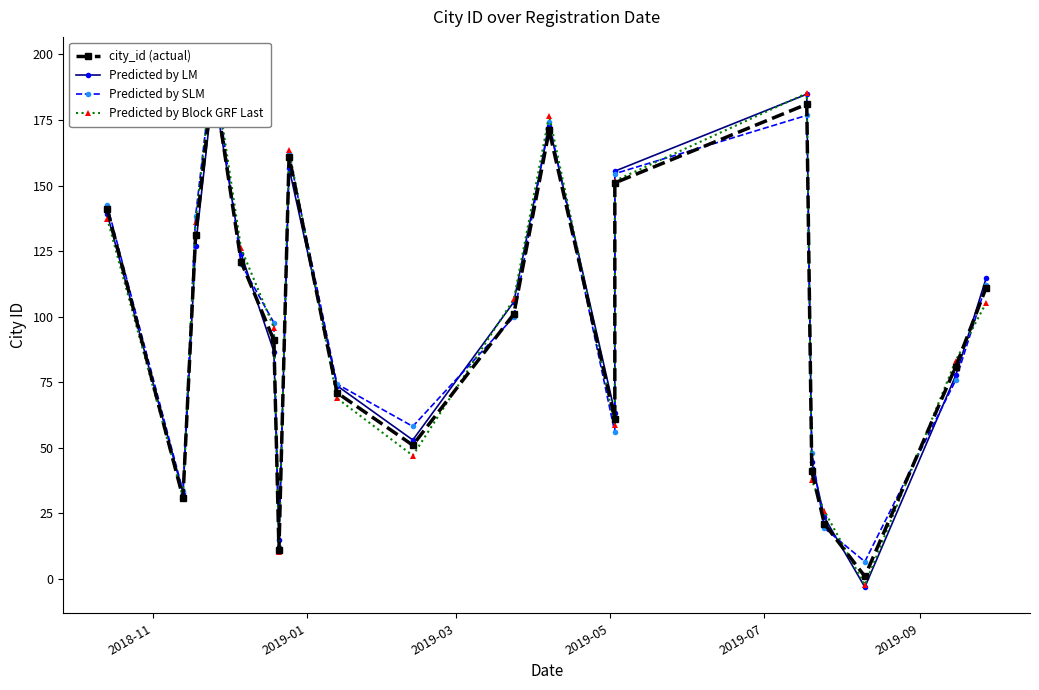

At how many categories does at least one series exceed 98?

10